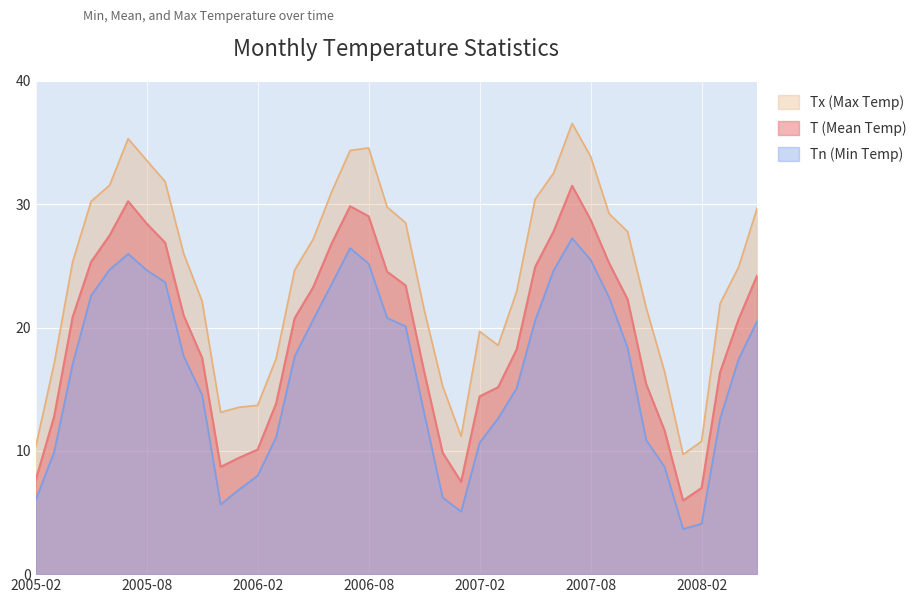

List the series in order of their overall mean, lowest first.

Tn, T, Tx